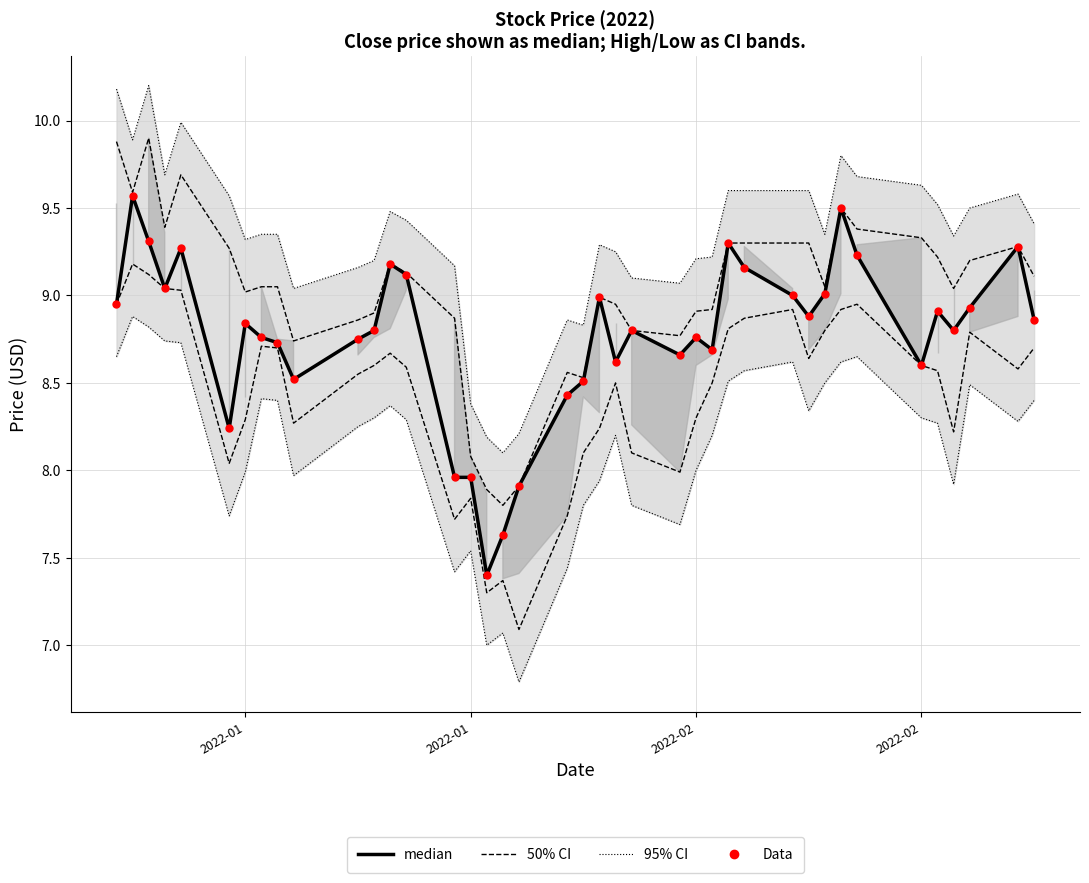

At how many categories does at least one series exceed 8?

40